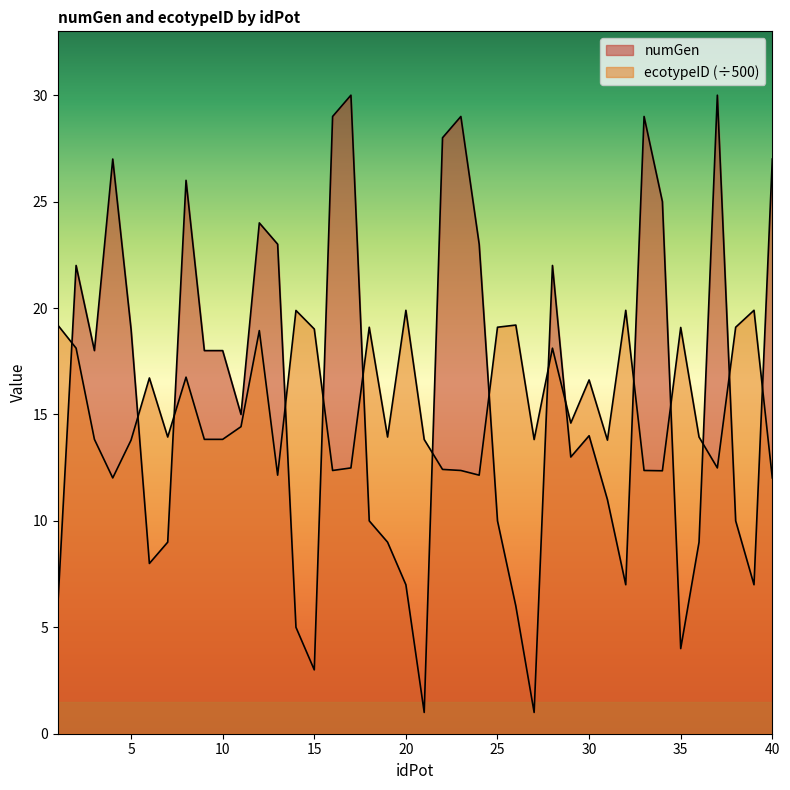

Is the value of ecotypeID at 38 greater than the value of numGen at 15?

Yes